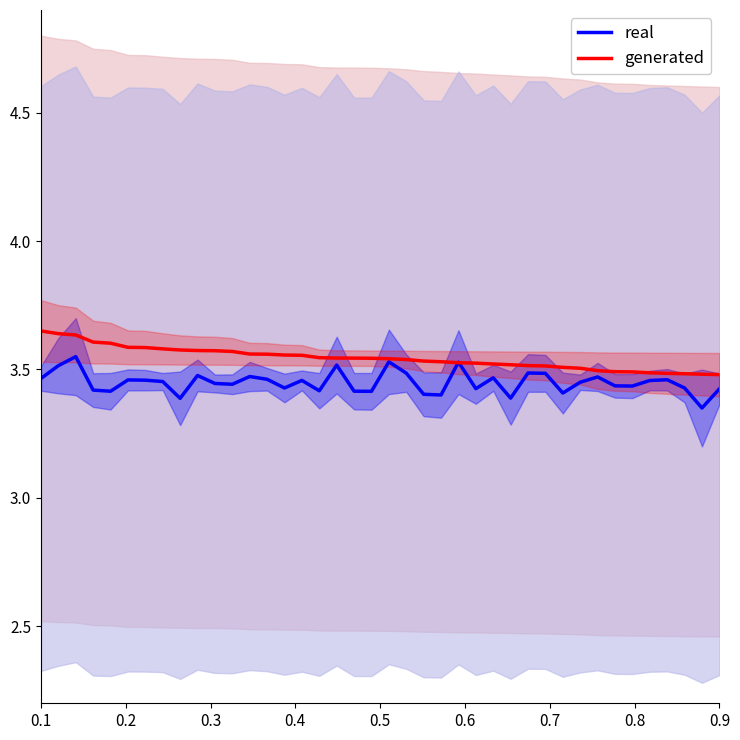

What is the minimum value shown in the chart?

3.4